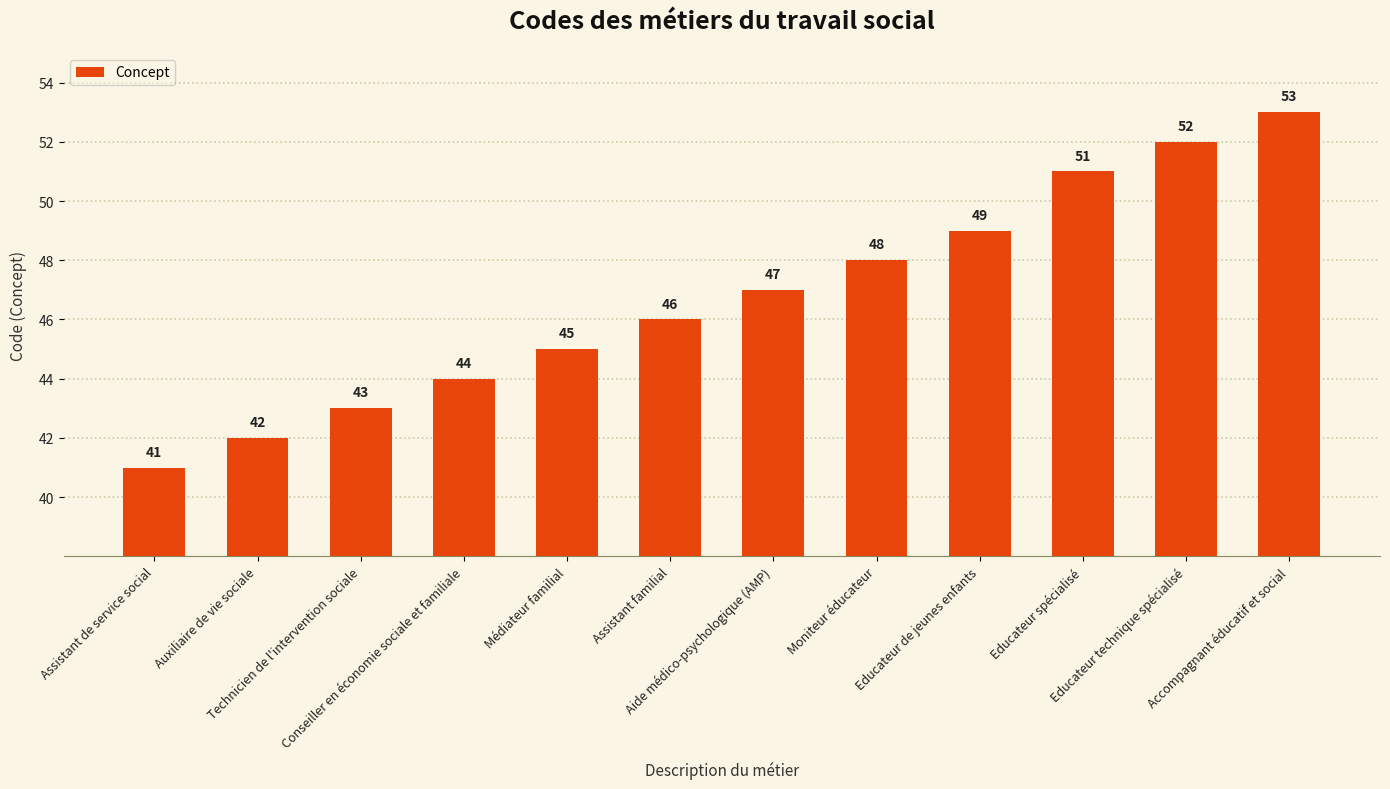

The value at Aide médico-psychologique (AMP) is 47. True or false?

True